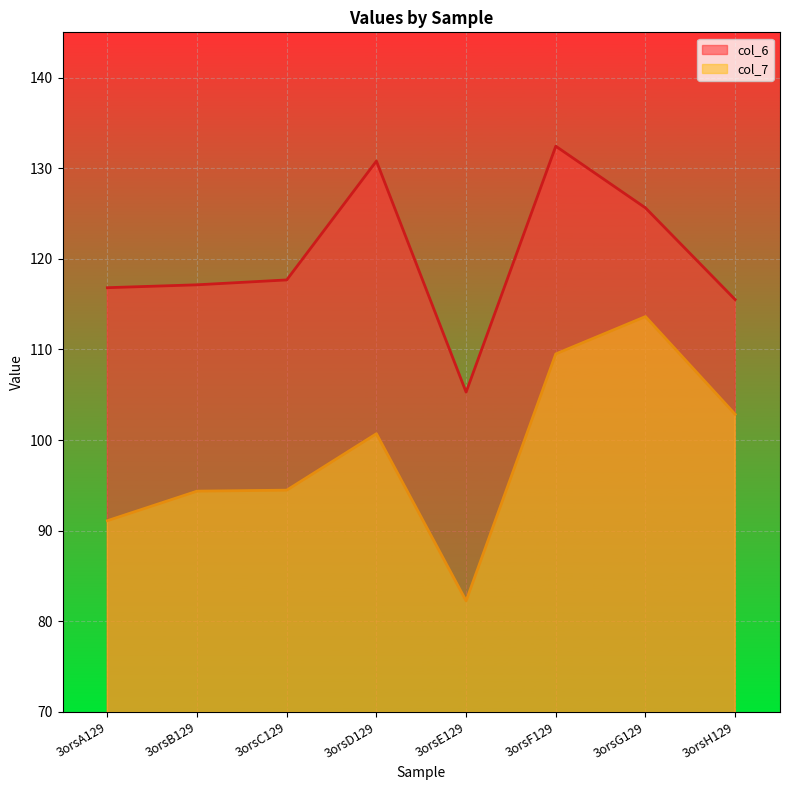

What is the value of the col_7 point at the 3rd from the left?

94.5